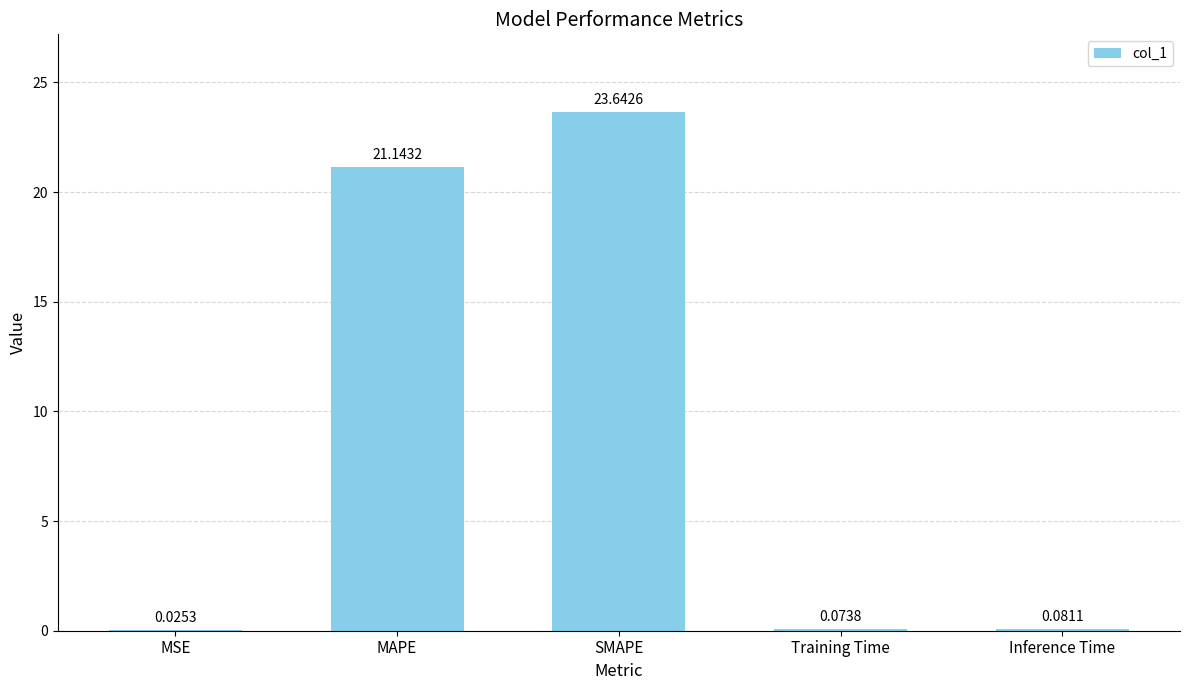

What is the sum of all values?

45.0